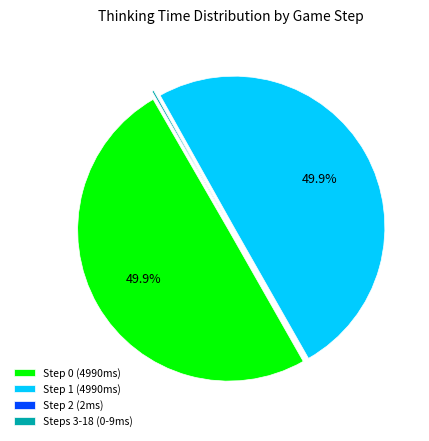

What percentage do Step 1 (4990ms) and Step 0 (4990ms) together represent?

99.8%